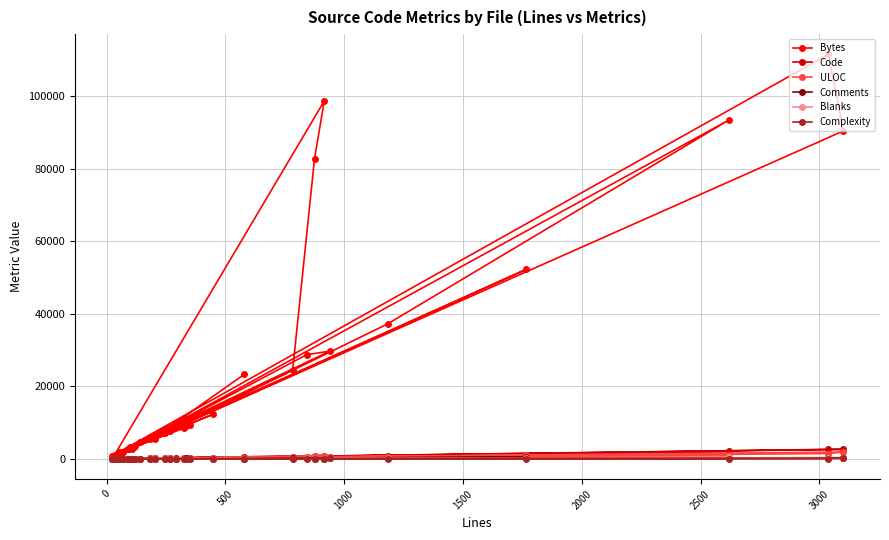

List the series in order of their peak value, highest first.

Bytes, Code, ULOC, Comments, Blanks, Complexity